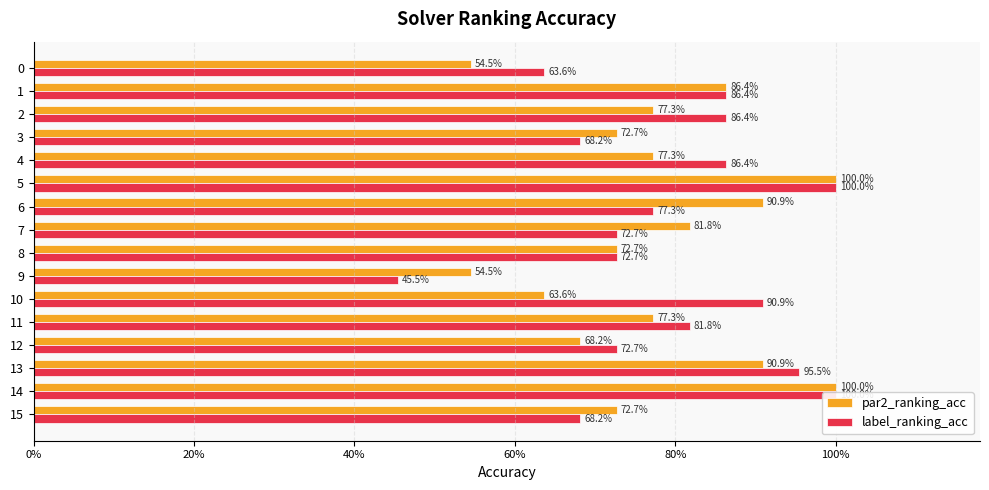

What are all the series names shown in the legend?

par2_ranking_acc, label_ranking_acc